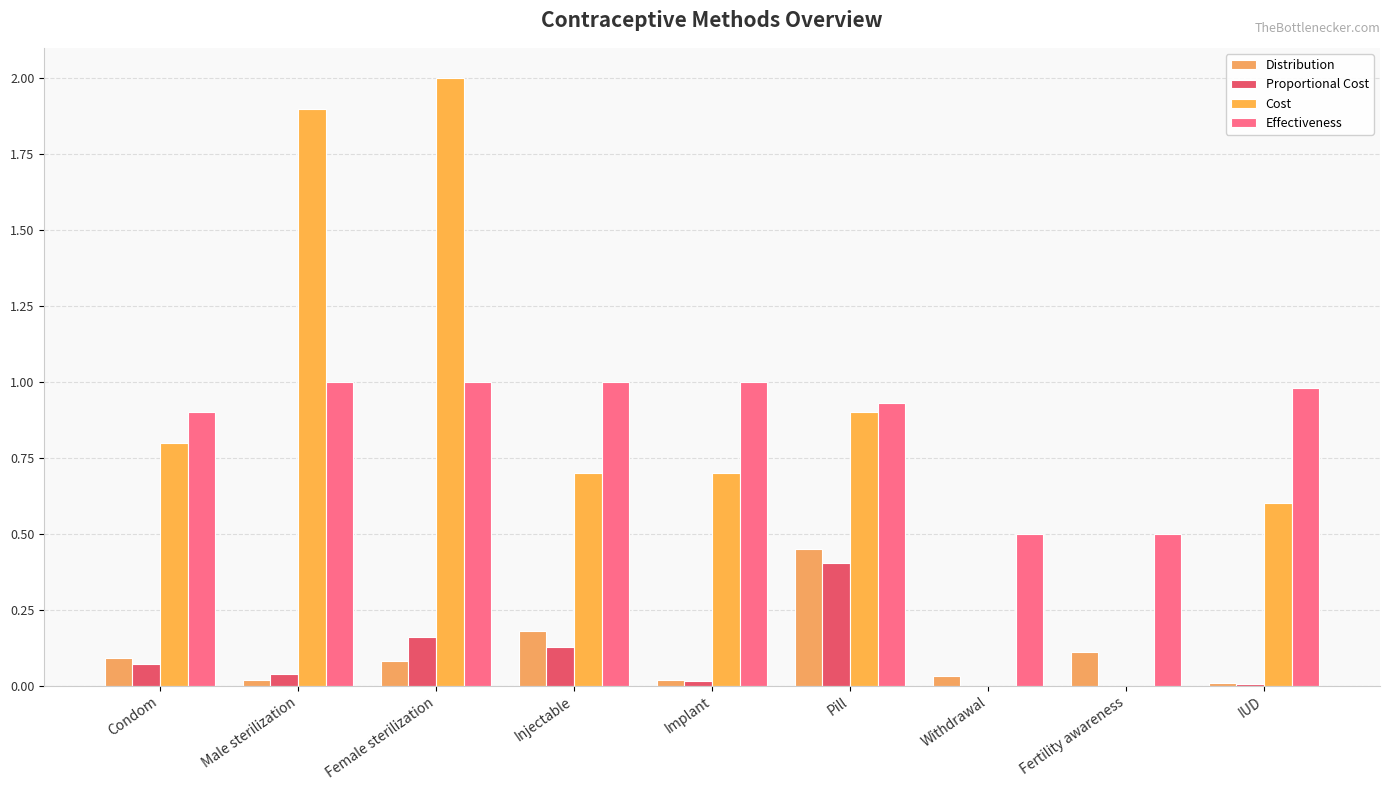

Reading left to right, list all the values displayed in this chart.

Distribution: Condom=0.1	Male sterilization=0.0	Female sterilization=0.1	Injectable=0.2	Implant=0.0	Pill=0.5	Withdrawal=0.0	Fertility awareness=0.1	IUD=0.0
Proportional Cost: Condom=0.1	Male sterilization=0.0	Female sterilization=0.2	Injectable=0.1	Implant=0.0	Pill=0.4	Withdrawal=0.0	Fertility awareness=0.0	IUD=0.0
Cost: Condom=0.8	Male sterilization=1.9	Female sterilization=2.0	Injectable=0.7	Implant=0.7	Pill=0.9	Withdrawal=0.0	Fertility awareness=0.0	IUD=0.6
Effectiveness: Condom=0.9	Male sterilization=1.0	Female sterilization=1.0	Injectable=1.0	Implant=1.0	Pill=0.9	Withdrawal=0.5	Fertility awareness=0.5	IUD=1.0